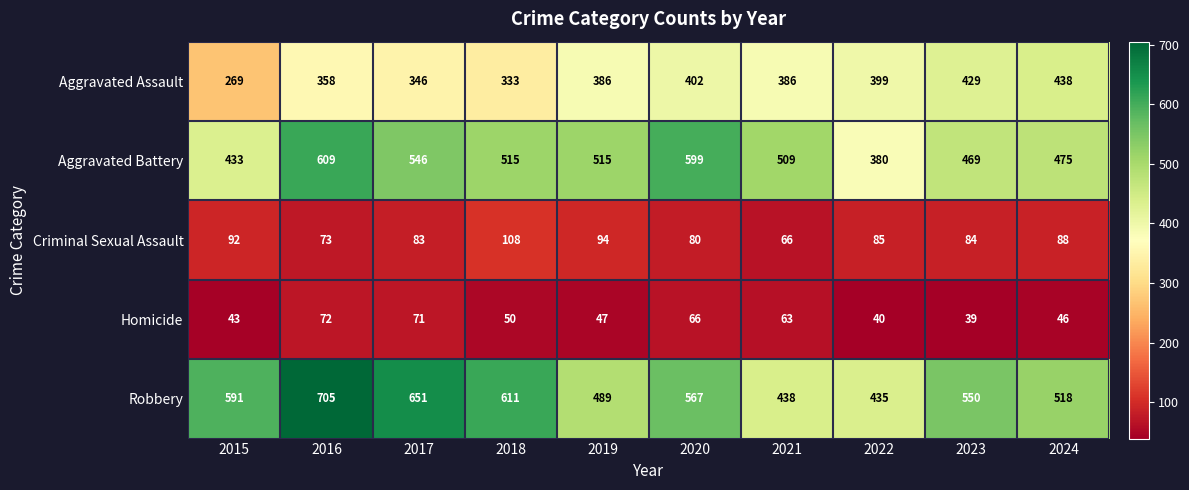

What is the difference between the Aggravated Battery values at 2020 and 2015?

166